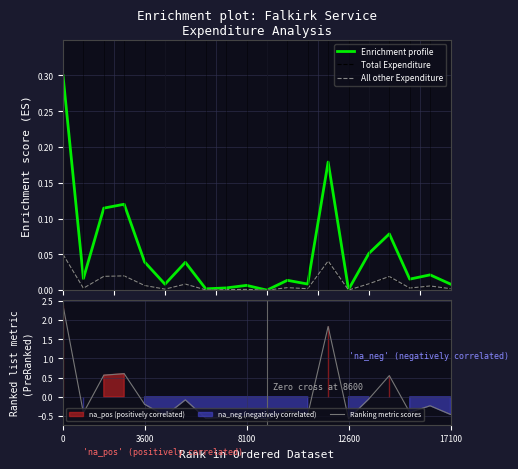

The Ranking metric scores series shows 2.4 at 0. True or false?

True